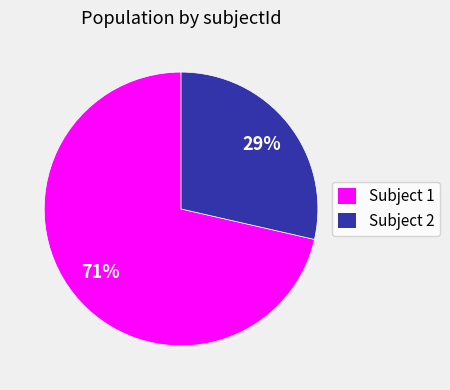

What is the majority slice?

Subject 1